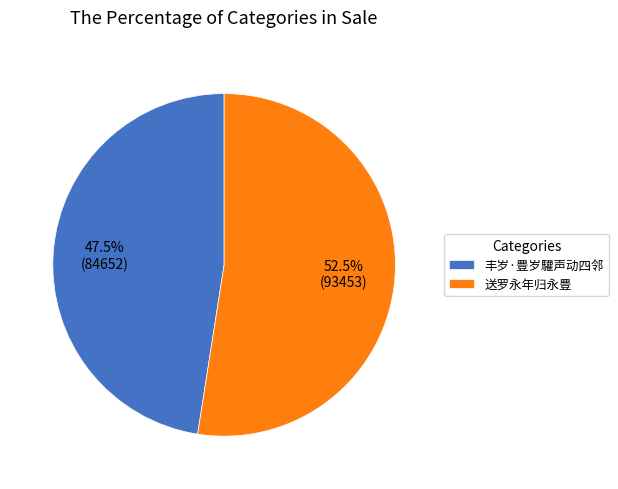

What is the largest slice in the pie chart?

送罗永年归永豊